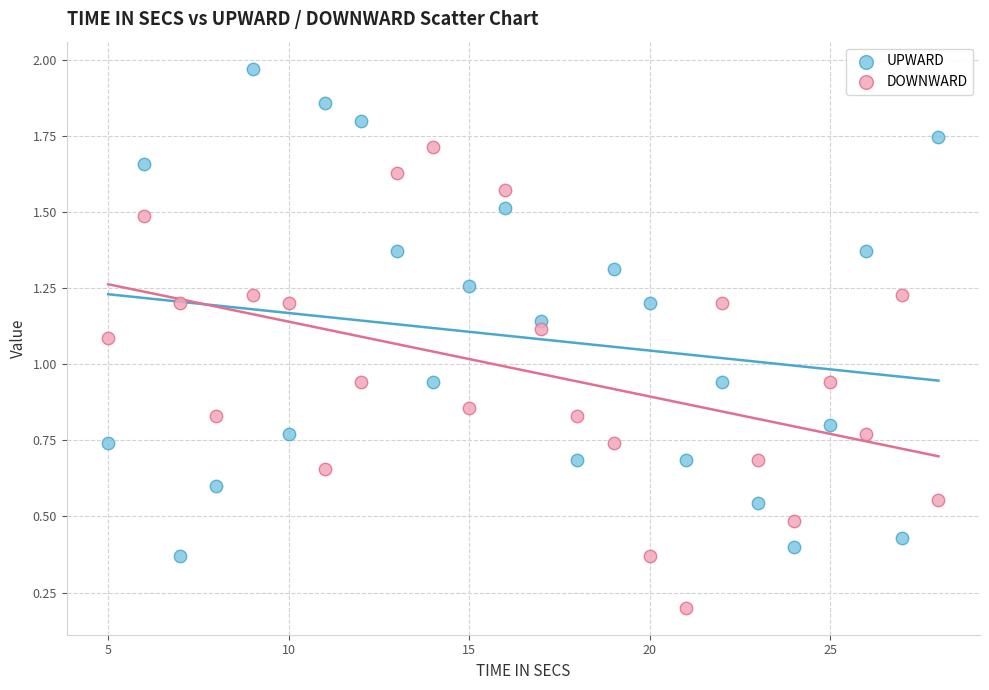

What is the X range (max minus min) for the scatter plot?

23.0